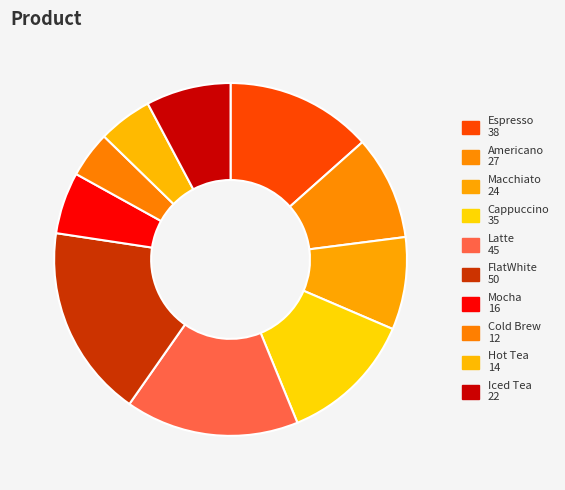

True or false: Latte accounts for 27% of the total.

False